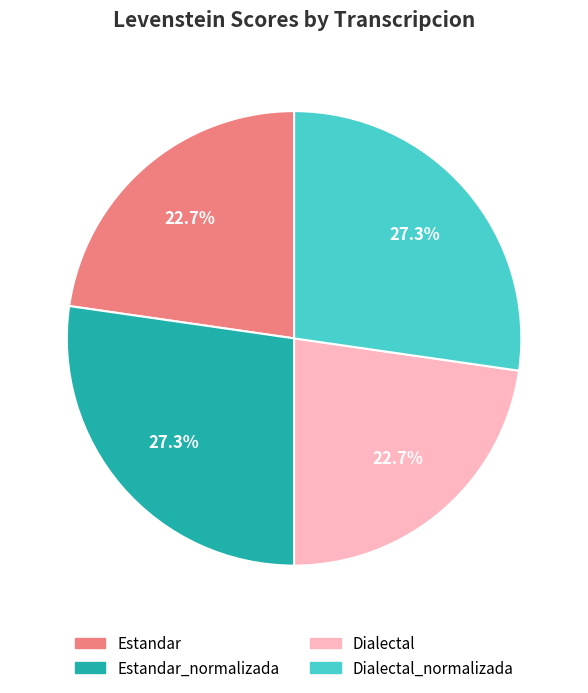

Is there a majority slice in this chart?

No